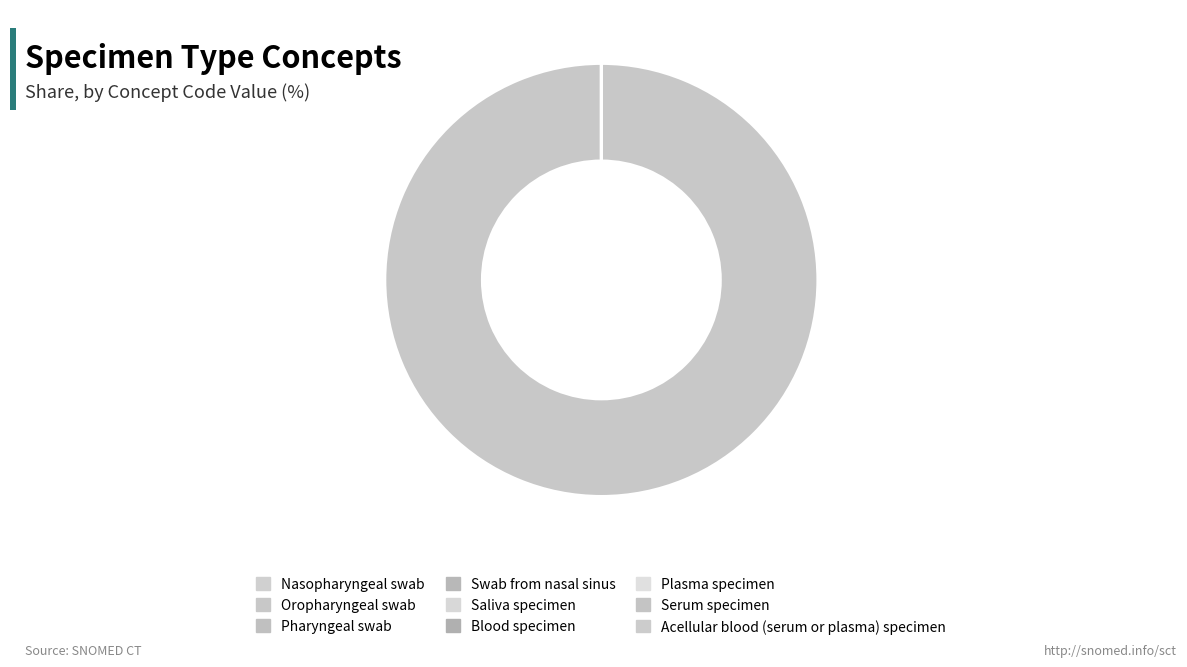

True or false: Nasopharyngeal swab accounts for 0% of the total.

True